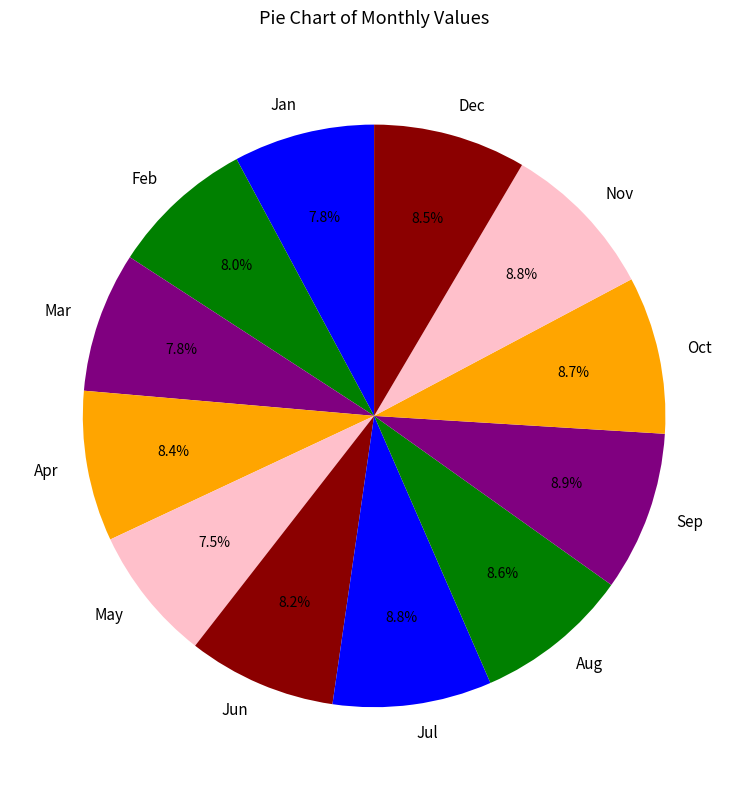

To the nearest percent, what portion does Feb represent?

8%